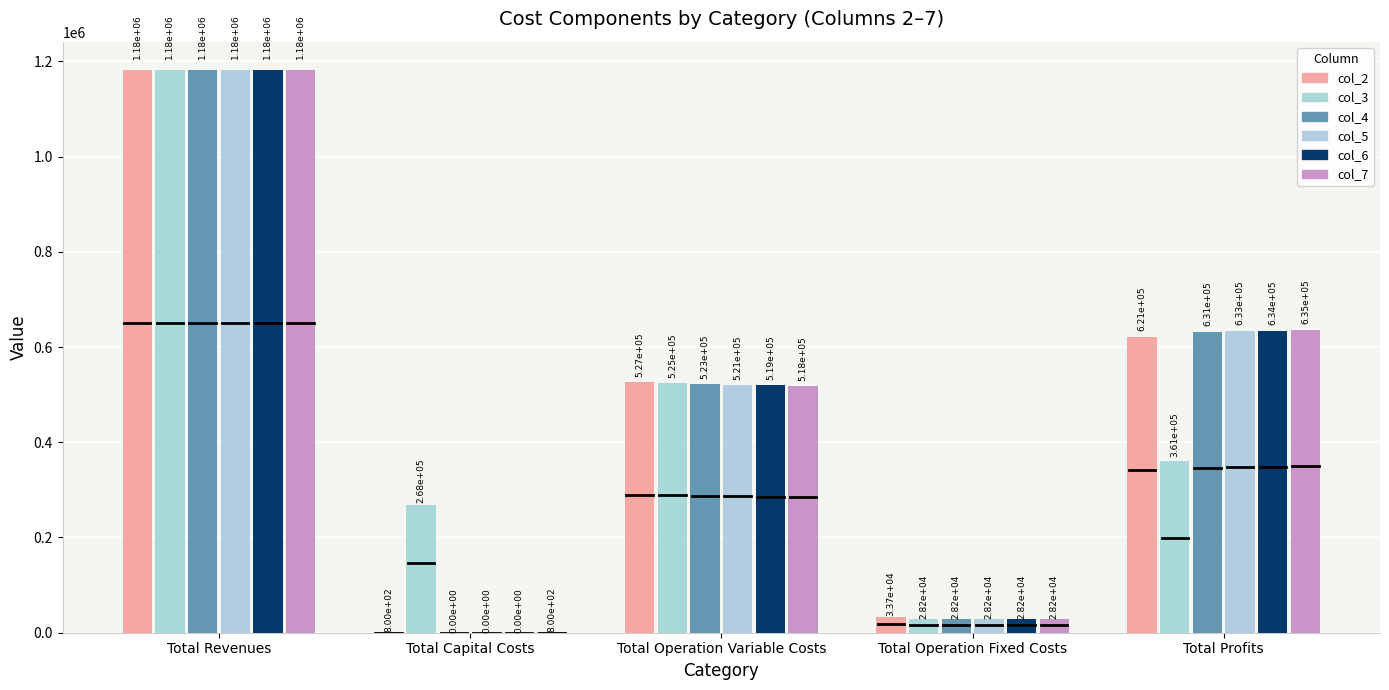

How many categories are shown in the chart?

5